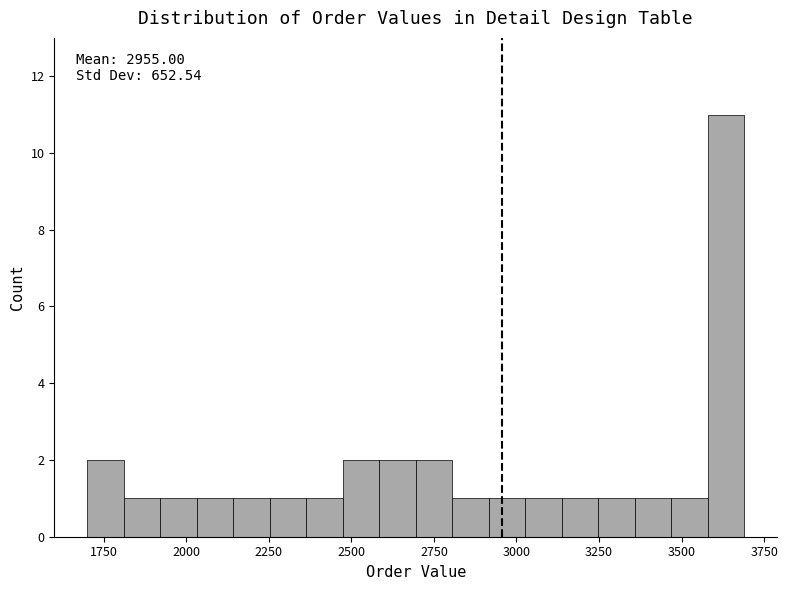

Read against the x-axis, roughly where is the centre of the tallest bar?

3650